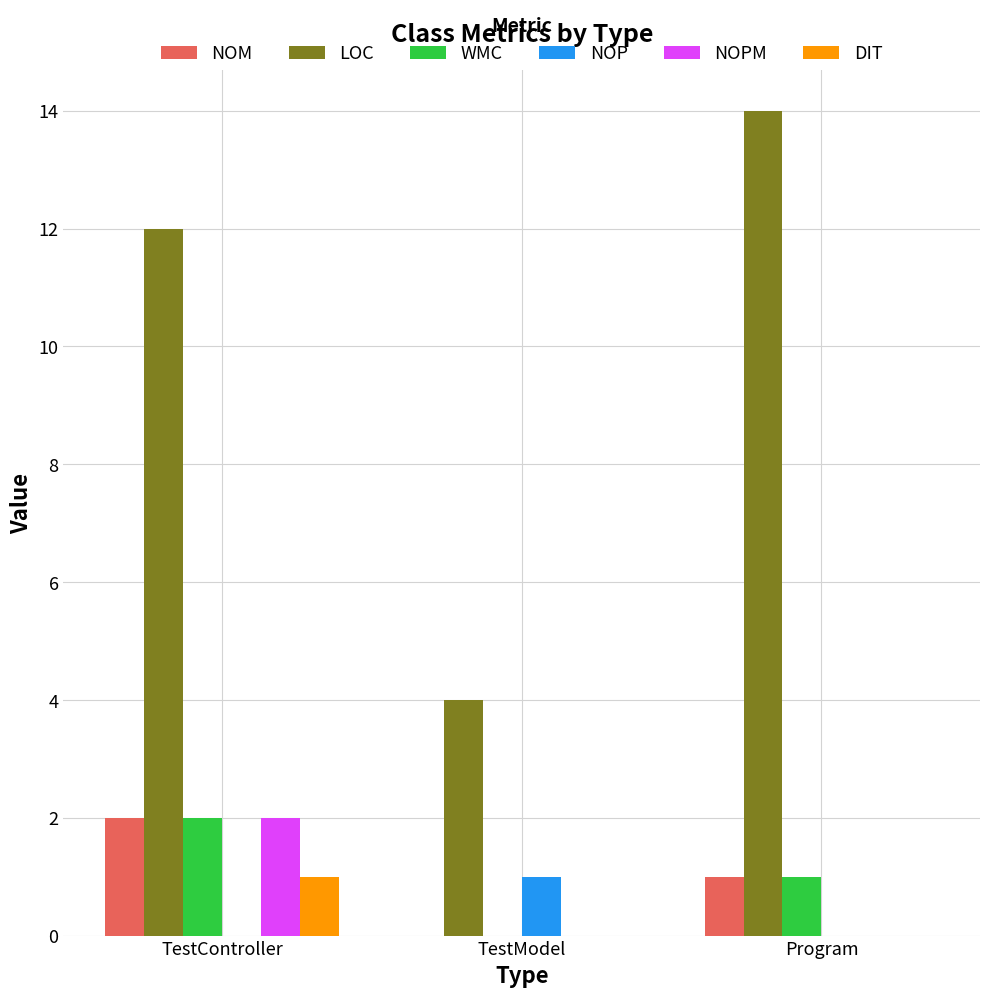

Is it true that NOM equals 1 at Program?

True